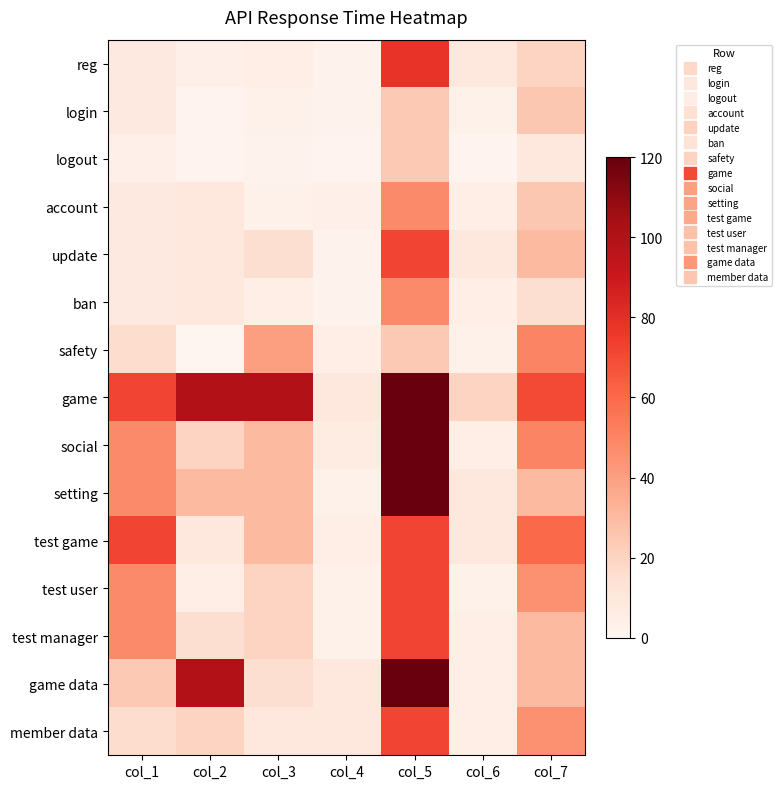

Count the number of categories in the chart.

7